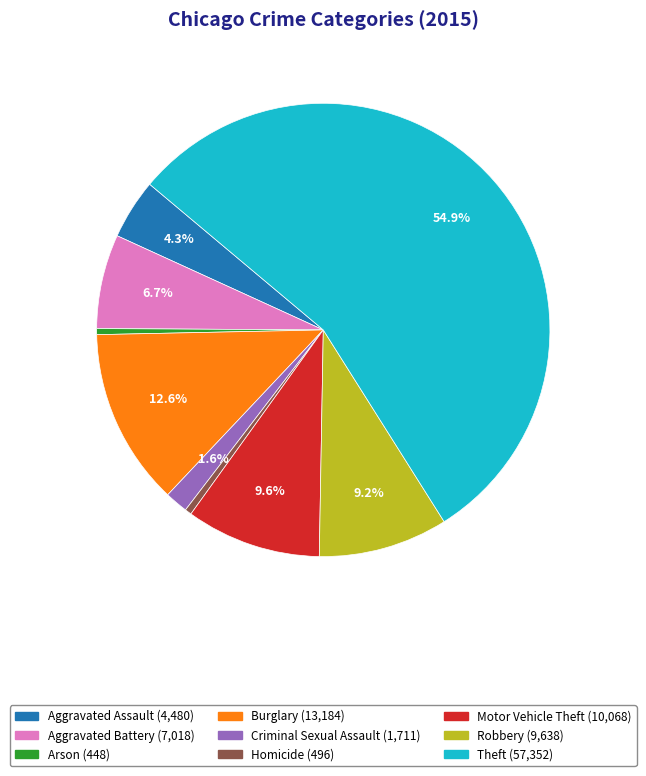

How many segments does this pie chart have?

9